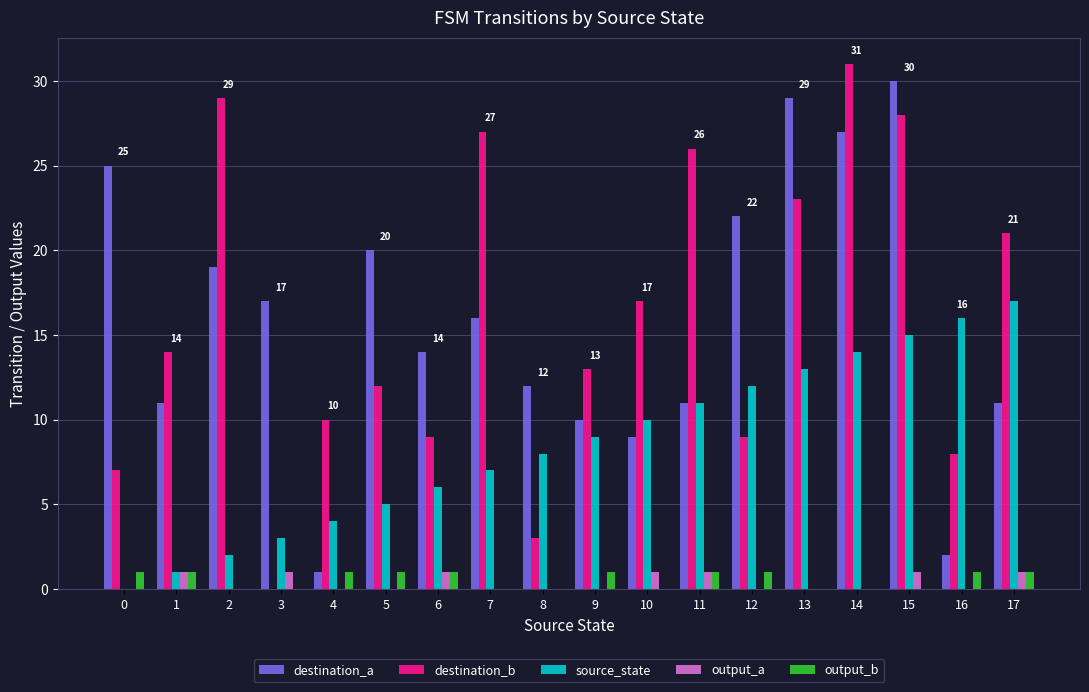

What is the sum of the output_b values at 13 and 17?

1